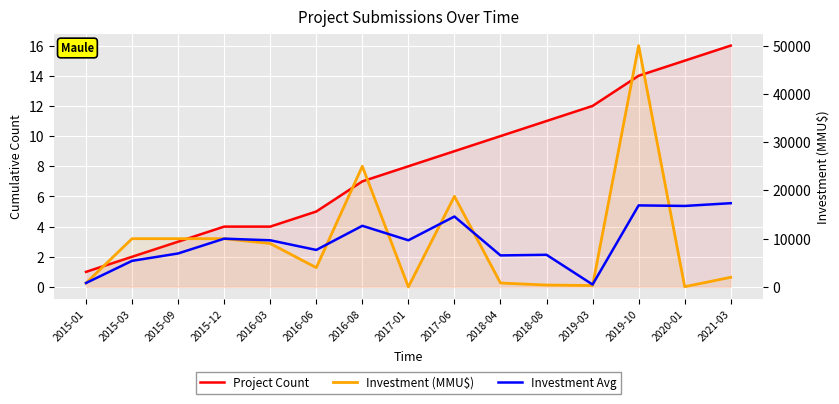

Which series has the largest total across all categories?

Investment Avg